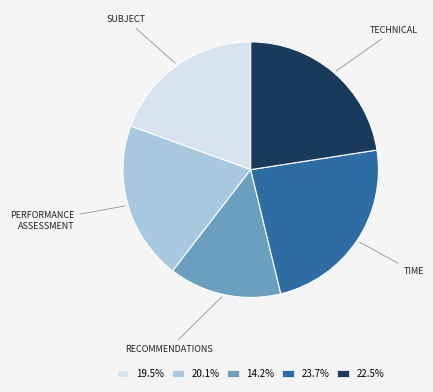

How many slices are in this pie chart?

5